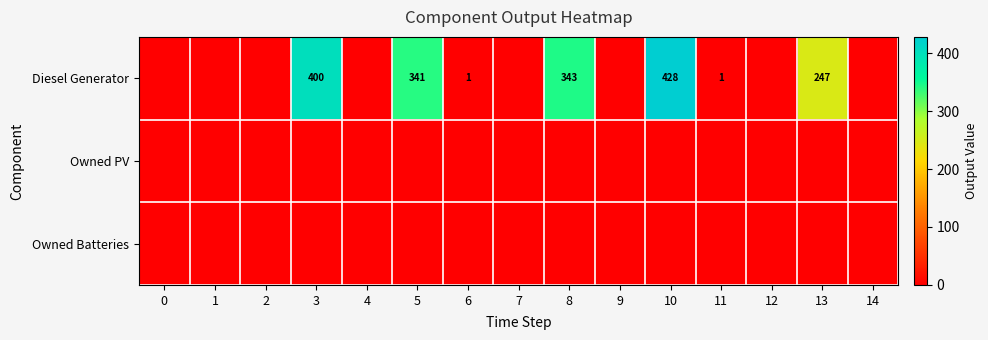

The value of Diesel Generator at 5 is 604. True or false?

False